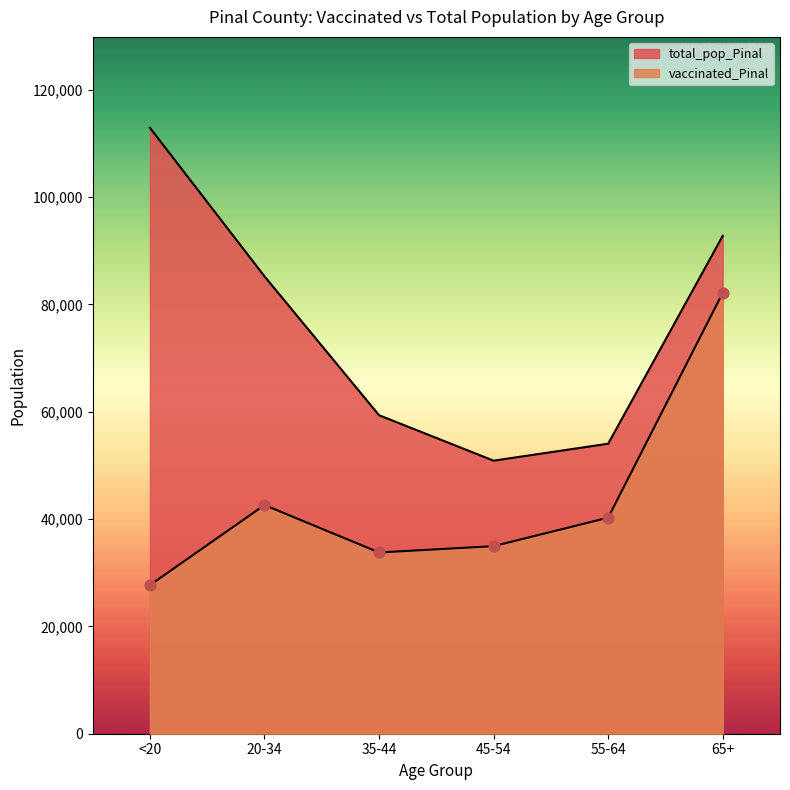

What is the total value across all series at <20?

140611